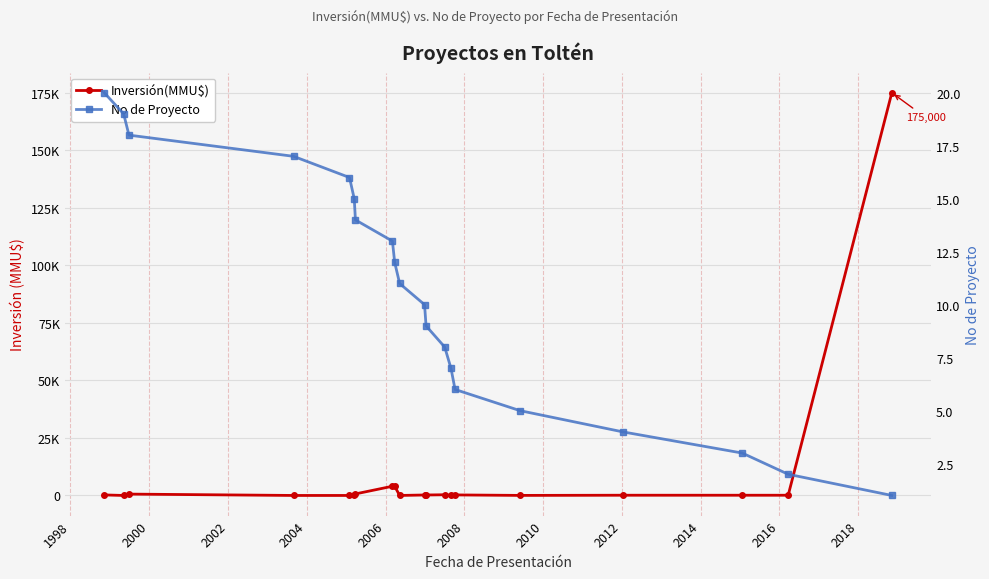

List the series in order of their peak value, highest first.

Inversión(MMU$), No de Proyecto